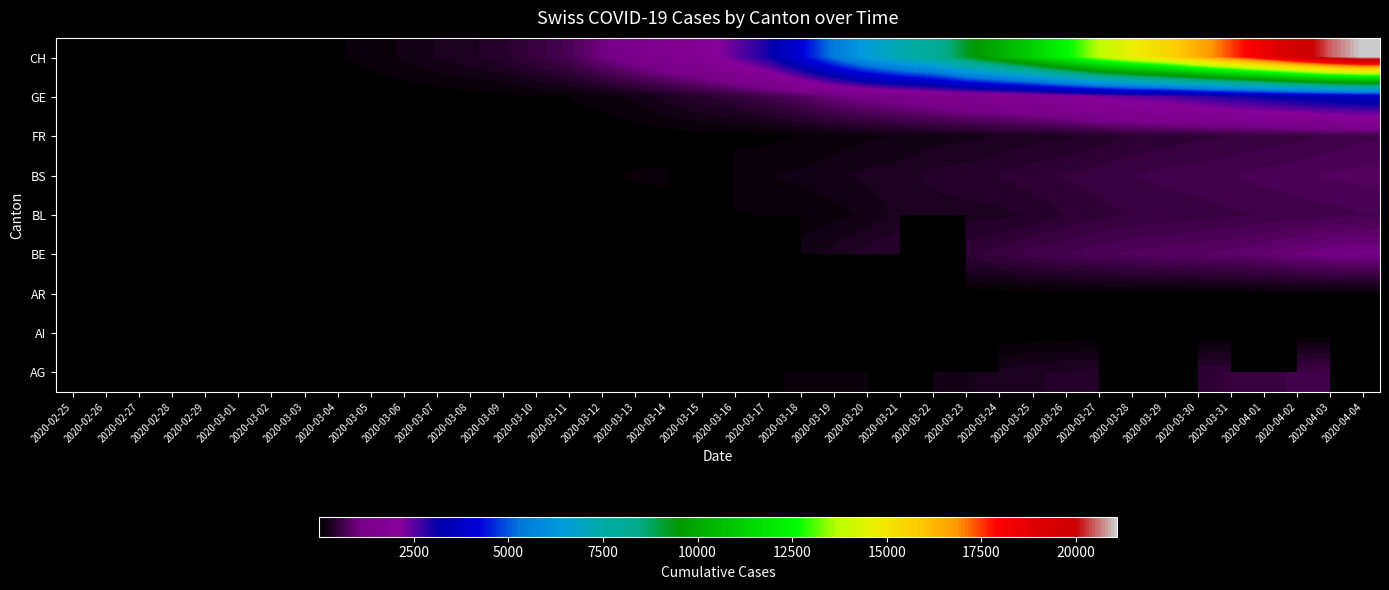

What is the spread (max minus min) of values at 2020-03-05?

115.0